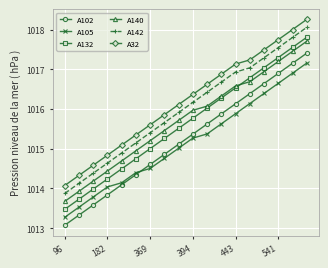

What is the maximum value for A140?

1017.7